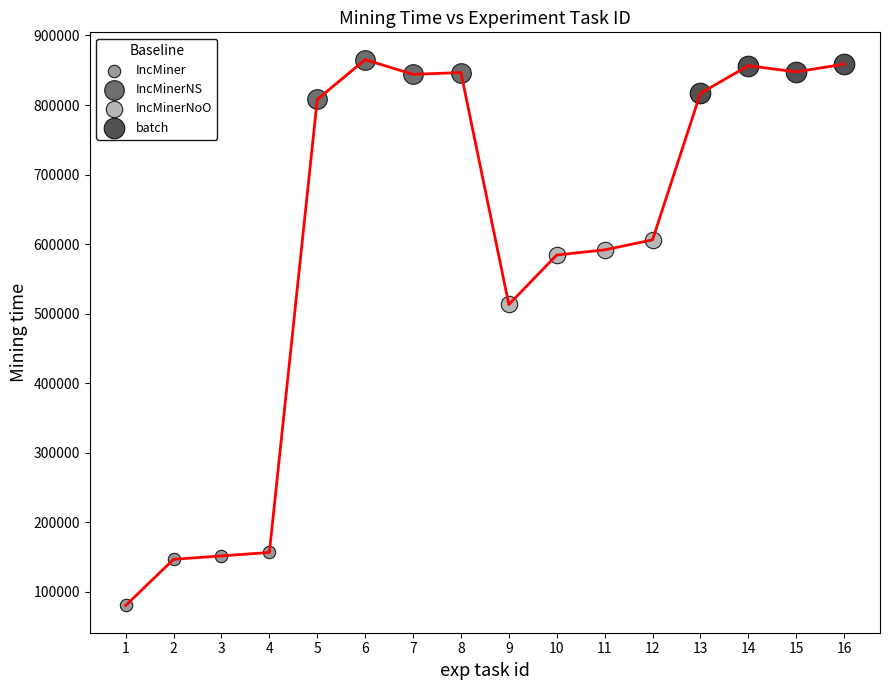

Which series contains the lowest Y value?

IncMiner